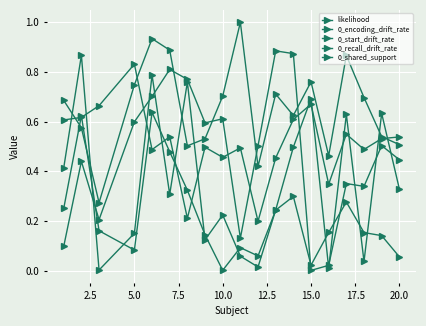

How many interior local peaks does the 0_recall_drift_rate series have?

6